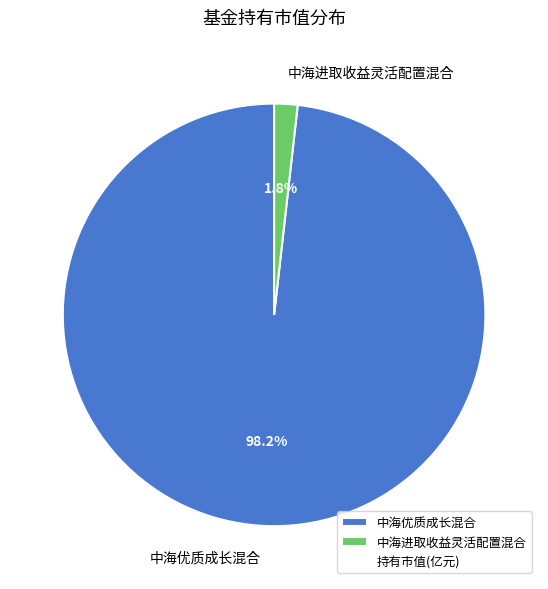

How much of the chart is everything except 中海优质成长混合?

1.8%